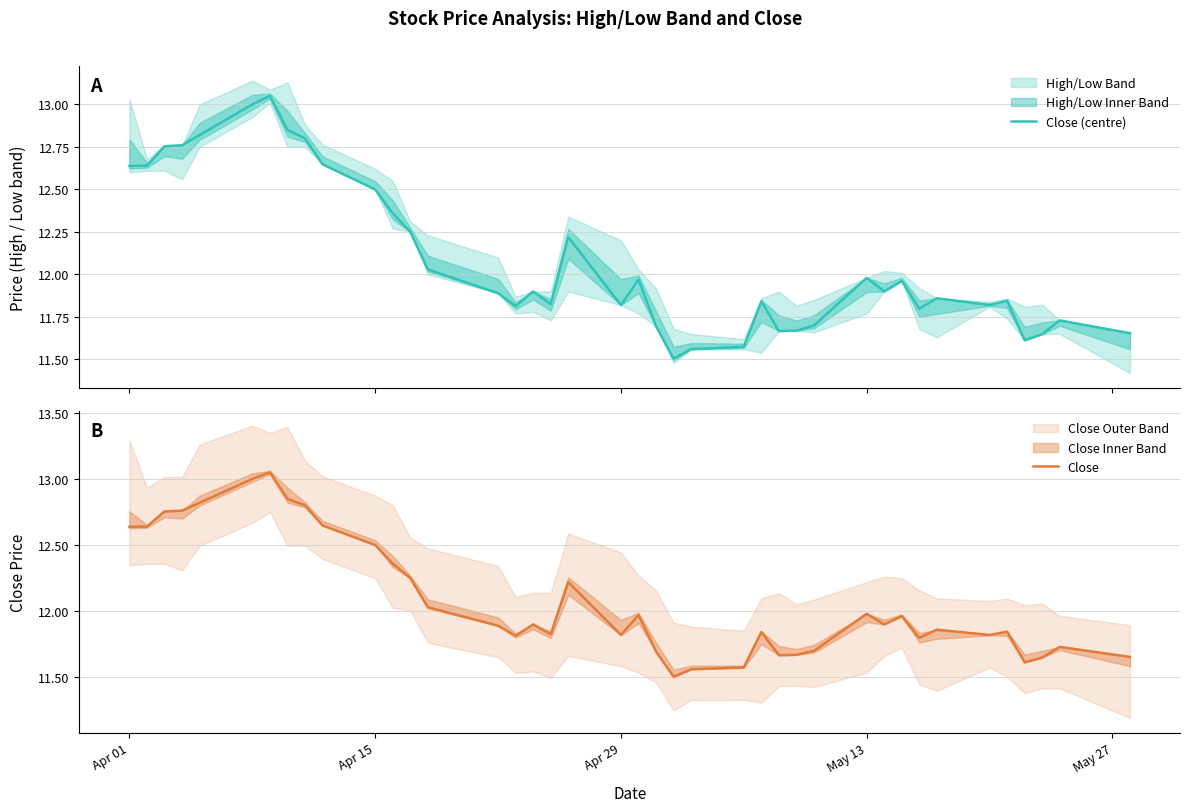

How many lines are shown in the chart?

2